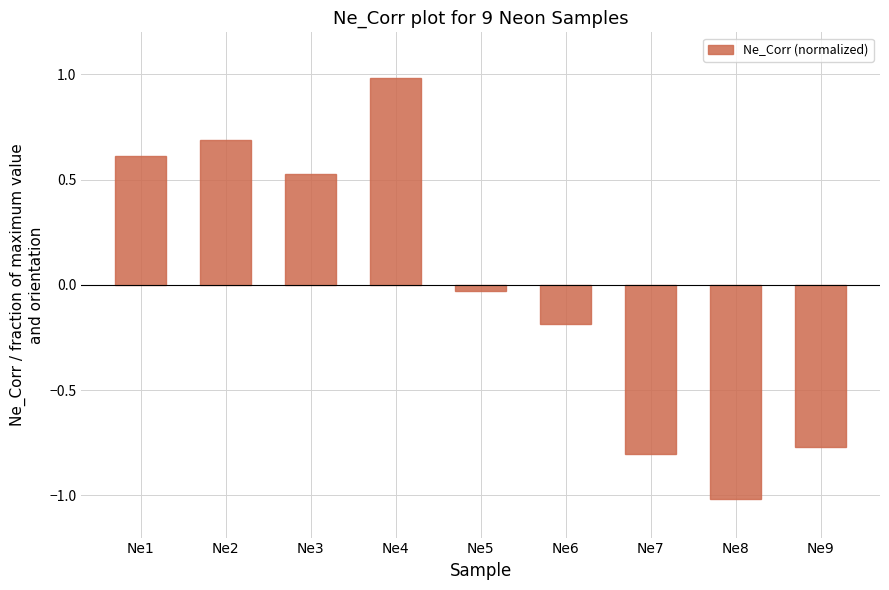

How many categories are shown in the chart?

9